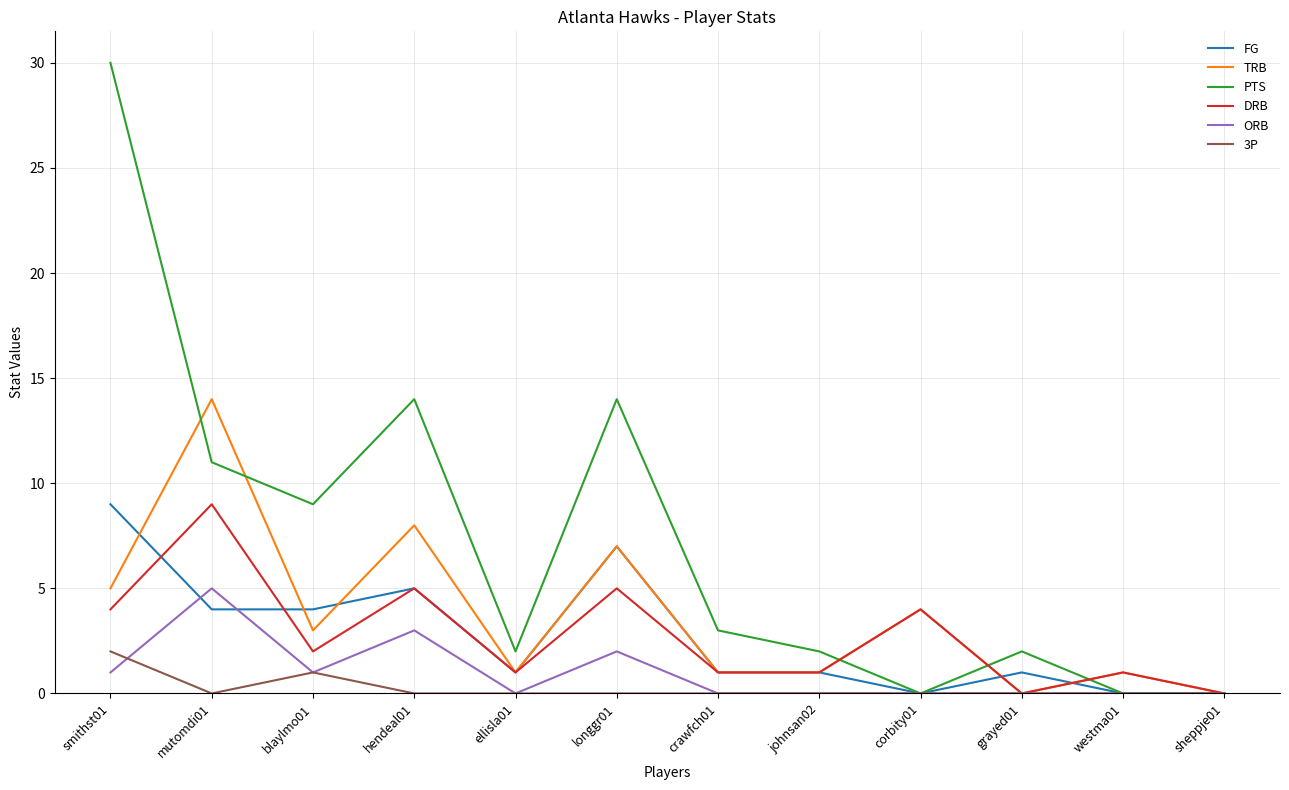

The value of PTS at corbity01 is 0. True or false?

True